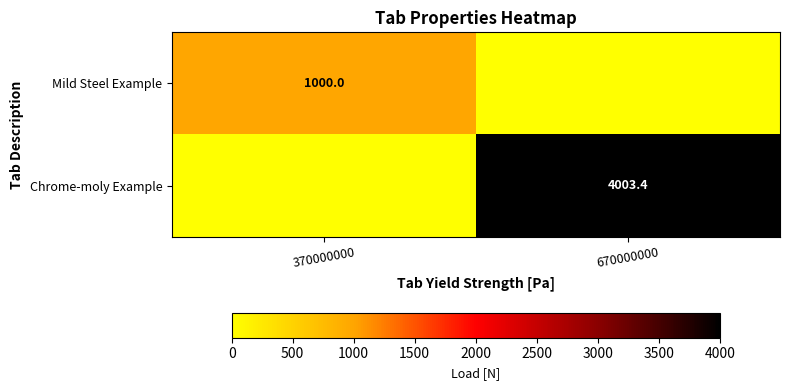

True or false: Chrome-moly Example has a value of 1375.6 at 670000000.

False